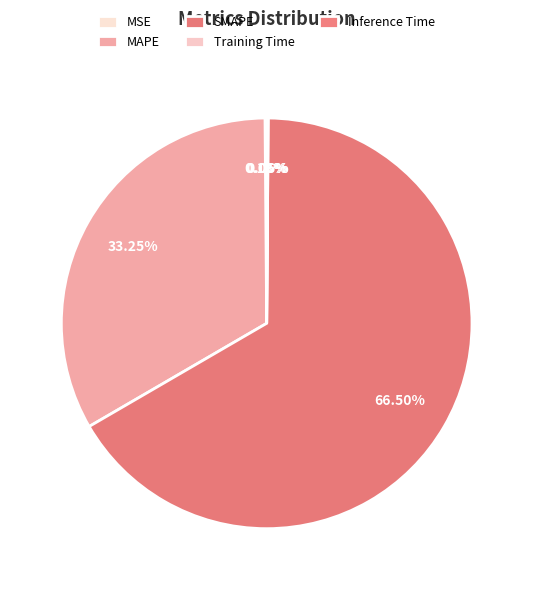

Is the sum of Inference Time and MAPE greater than half?

No